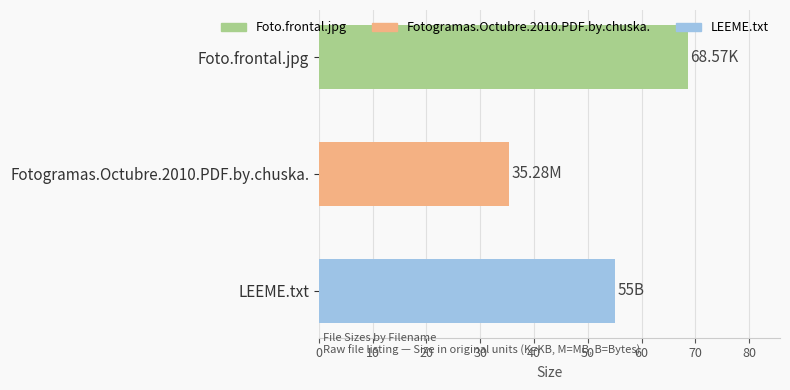

How many values are below 55?

1